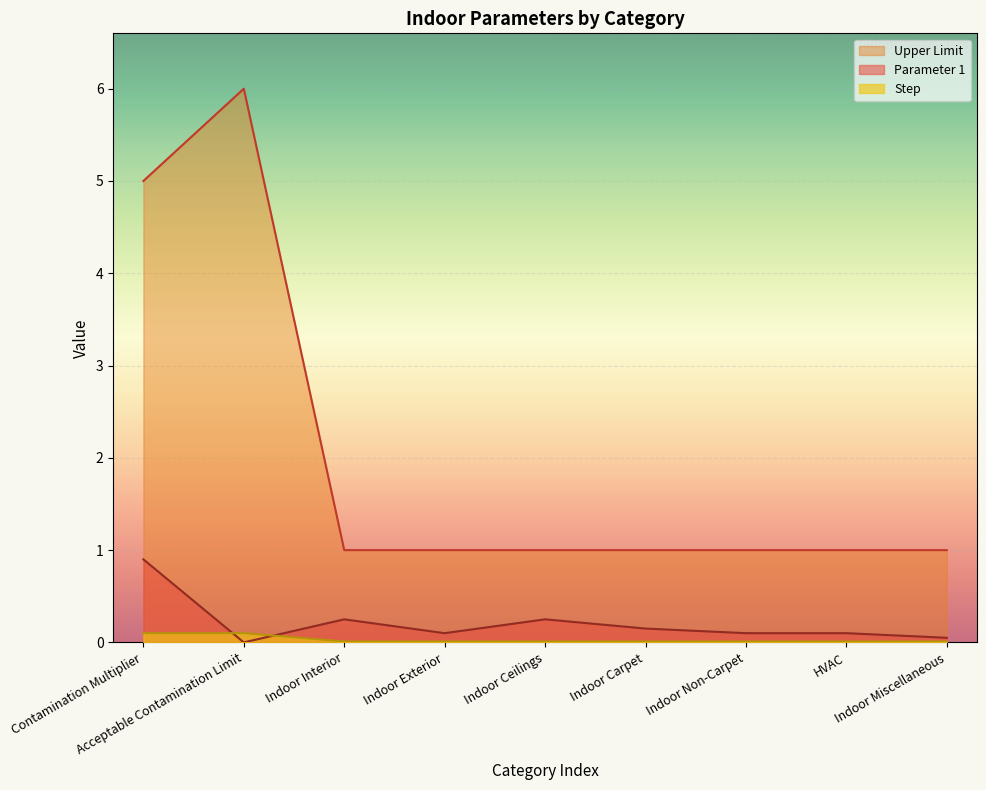

Which series has the largest total across all categories?

Upper Limit